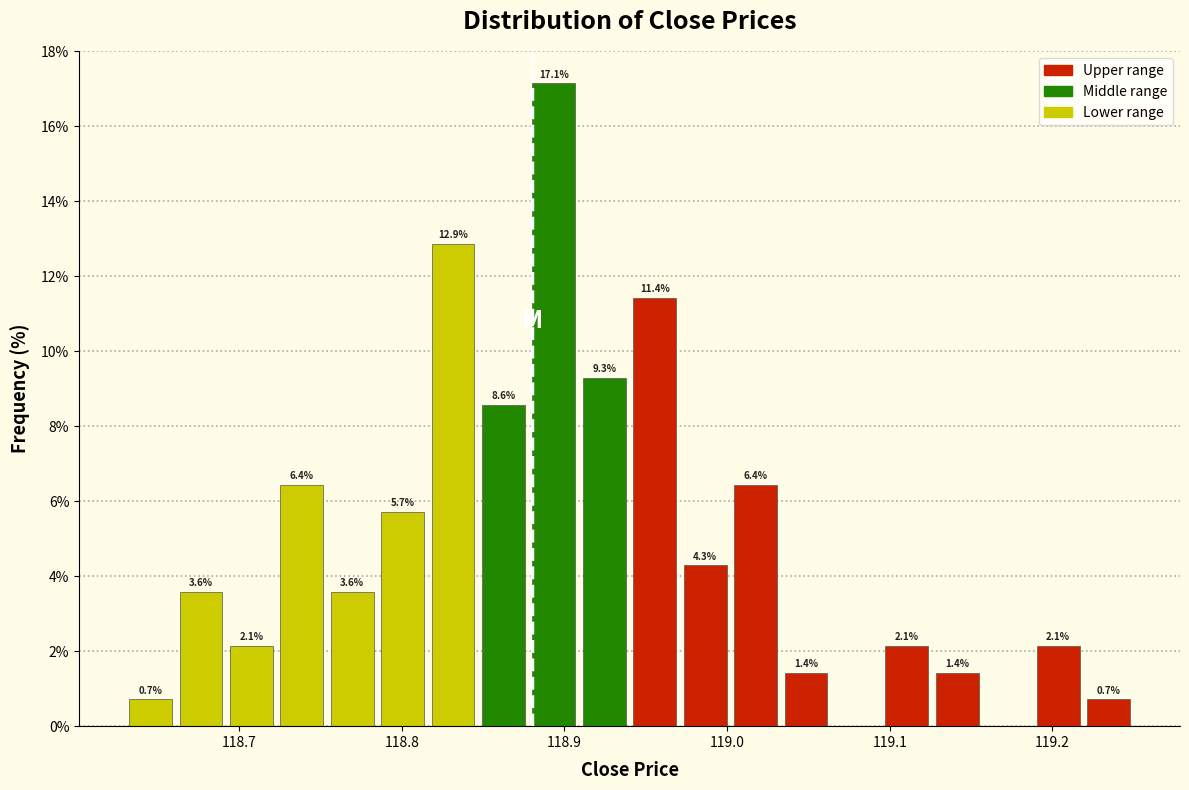

Around what value on the x-axis is the tallest bar? Give the approximate position of its centre, as read against the axis.

118.89